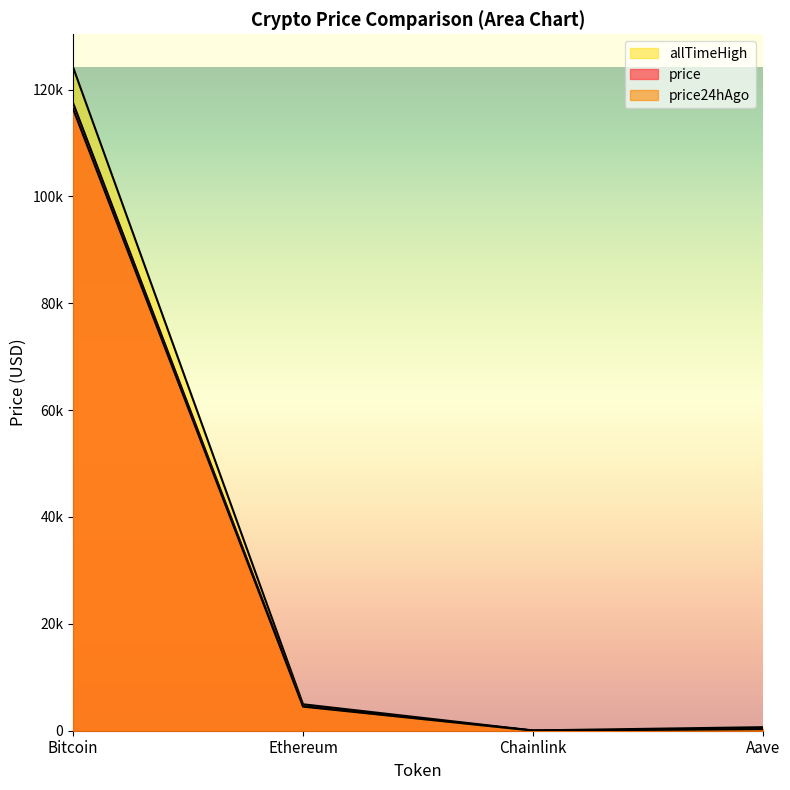

At Aave, list the series in order from largest to smallest.

allTimeHigh, price, price24hAgo